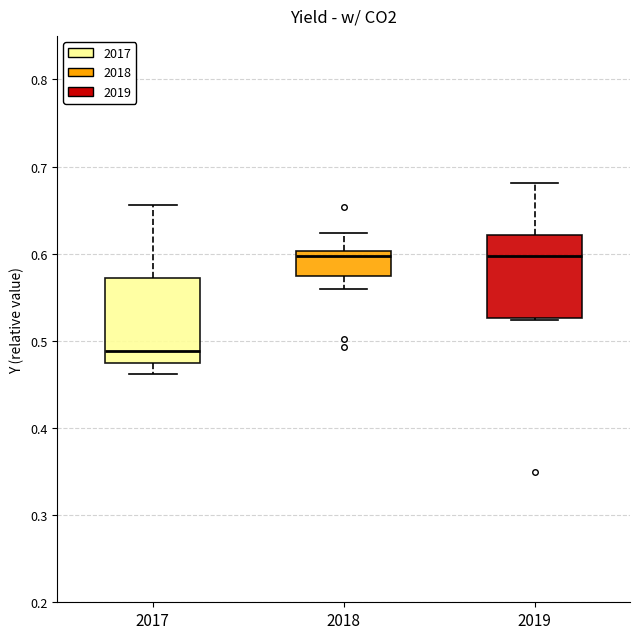

Reading left to right, read every box against the y-axis: the position of its median line, the range the box covers, and the ends of its whiskers. The values are not printed on the chart, so give them approximately, as read against the axis.

2017: median 0.49, box 0.48 to 0.57, whiskers 0.46 to 0.66
2018: median 0.60 (just below the box's upper edge), box 0.57 to 0.60, whiskers 0.56 to 0.62
2019: median 0.60, box 0.53 to 0.62, whiskers 0.52 to 0.68